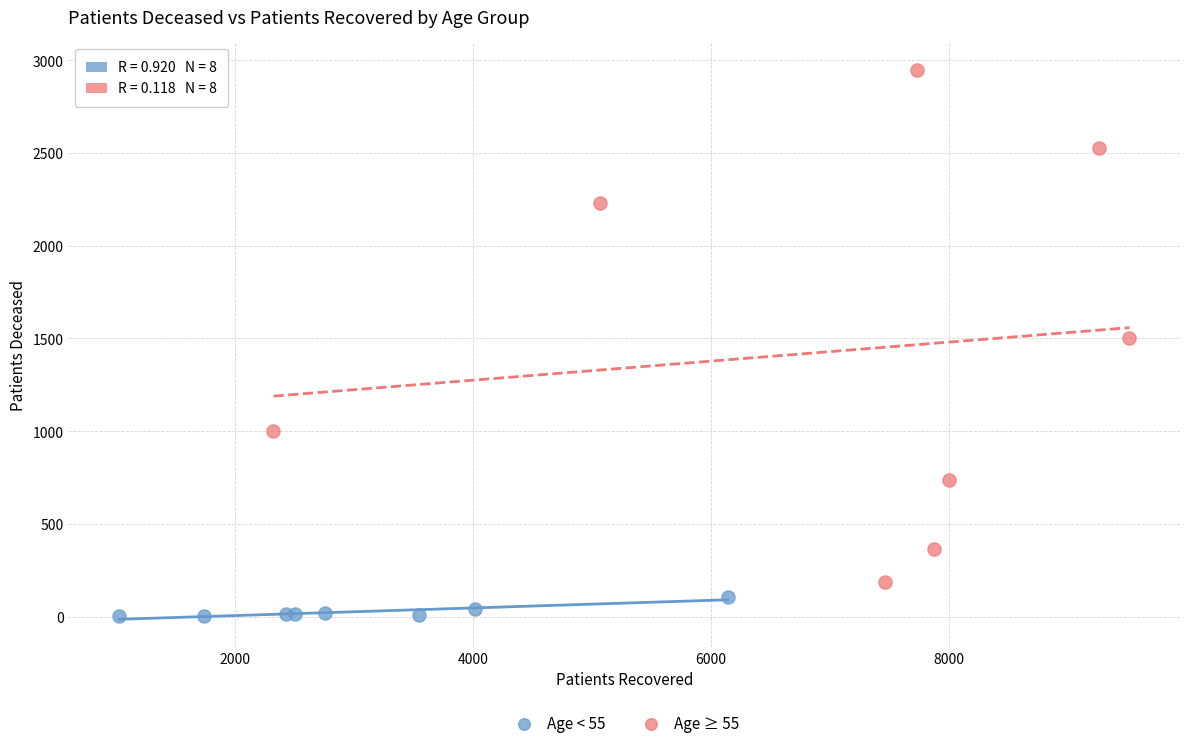

Which series has the largest Y range (max minus min)?

Age ≥ 55